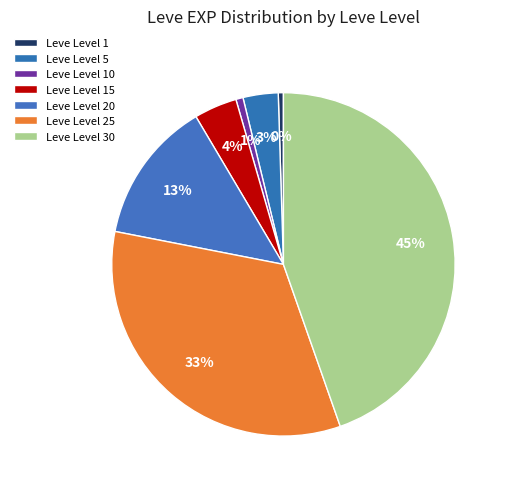

Count the number of slices in the pie.

7